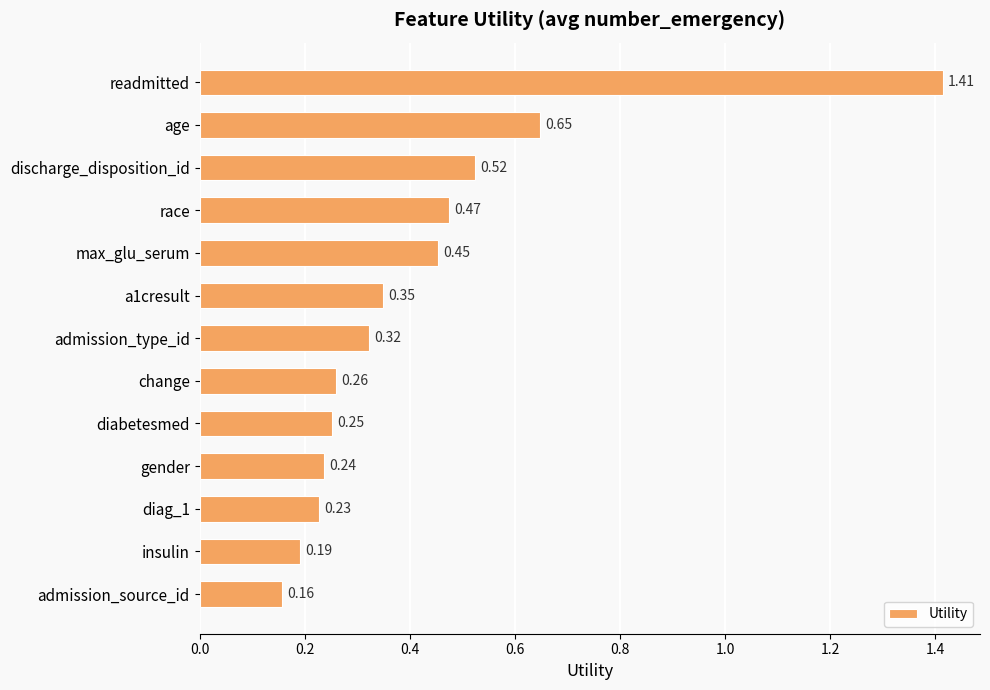

What is the difference between the maximum and second lowest values?

1.2